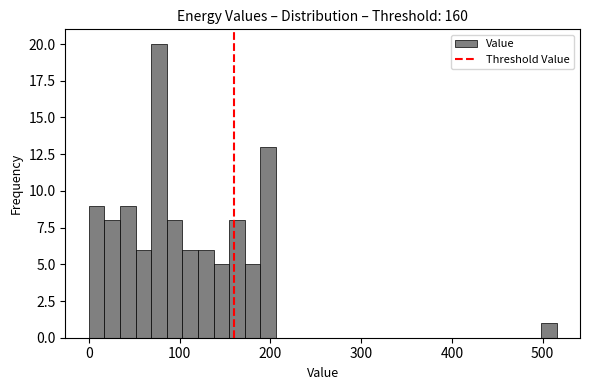

Read against the x-axis, roughly where is the centre of the tallest bar?

80